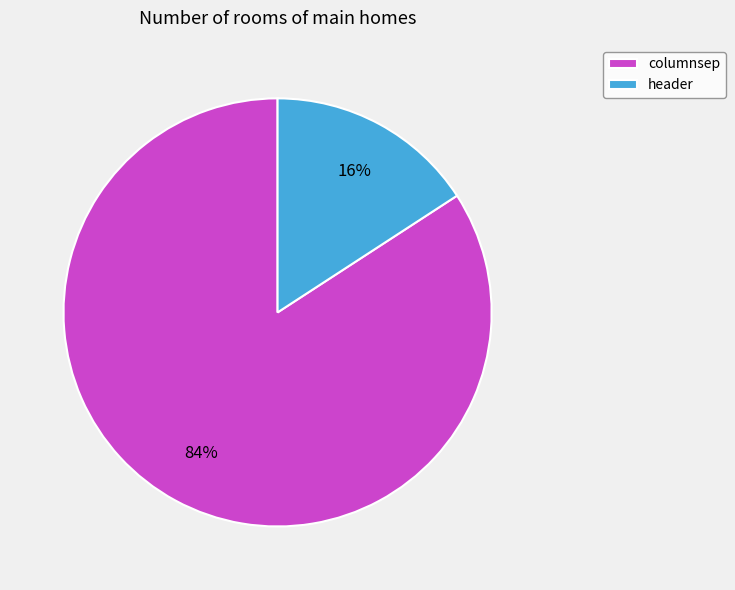

What is the largest slice in the pie chart?

columnsep